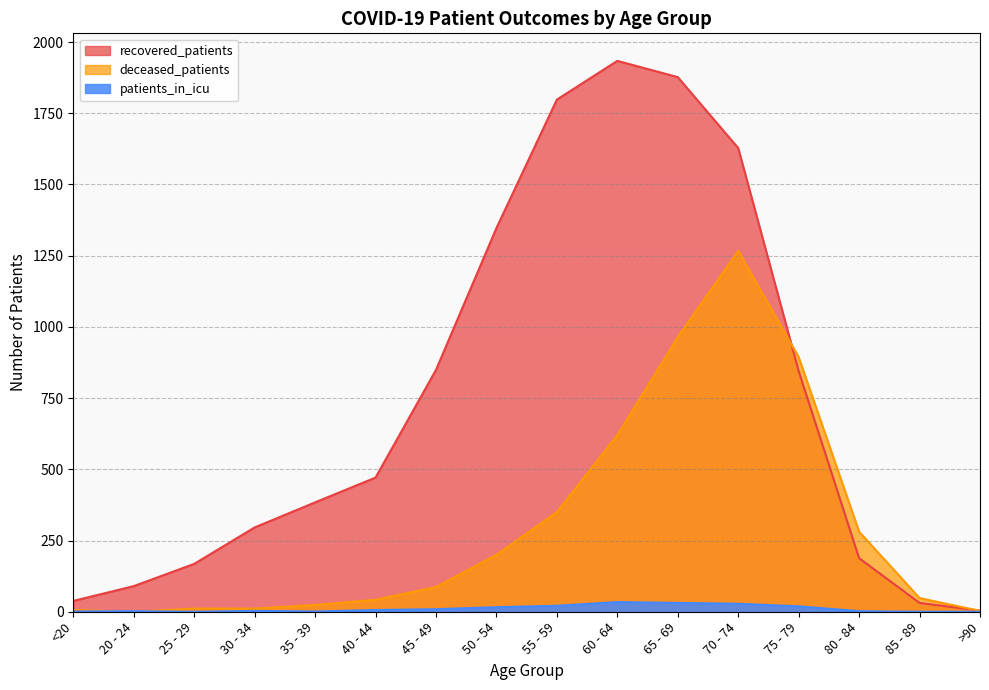

Reading left to right, transcribe all the data shown in this chart.

recovered_patients: <20=38	20 - 24=90	25 - 29=168	30 - 34=296	35 - 39=384	40 - 44=471	45 - 49=849	50 - 54=1347	55 - 59=1798	60 - 64=1934	65 - 69=1877	70 - 74=1628	75 - 79=845	80 - 84=188	85 - 89=31	>90=4
deceased_patients: <20=6	20 - 24=0	25 - 29=11	30 - 34=11	35 - 39=24	40 - 44=42	45 - 49=87	50 - 54=200	55 - 59=350	60 - 64=620	65 - 69=964	70 - 74=1267	75 - 79=894	80 - 84=281	85 - 89=48	>90=3
patients_in_icu: <20=1	20 - 24=2	25 - 29=0	30 - 34=3	35 - 39=1	40 - 44=6	45 - 49=9	50 - 54=16	55 - 59=21	60 - 64=34	65 - 69=31	70 - 74=28	75 - 79=19	80 - 84=2	85 - 89=0	>90=0